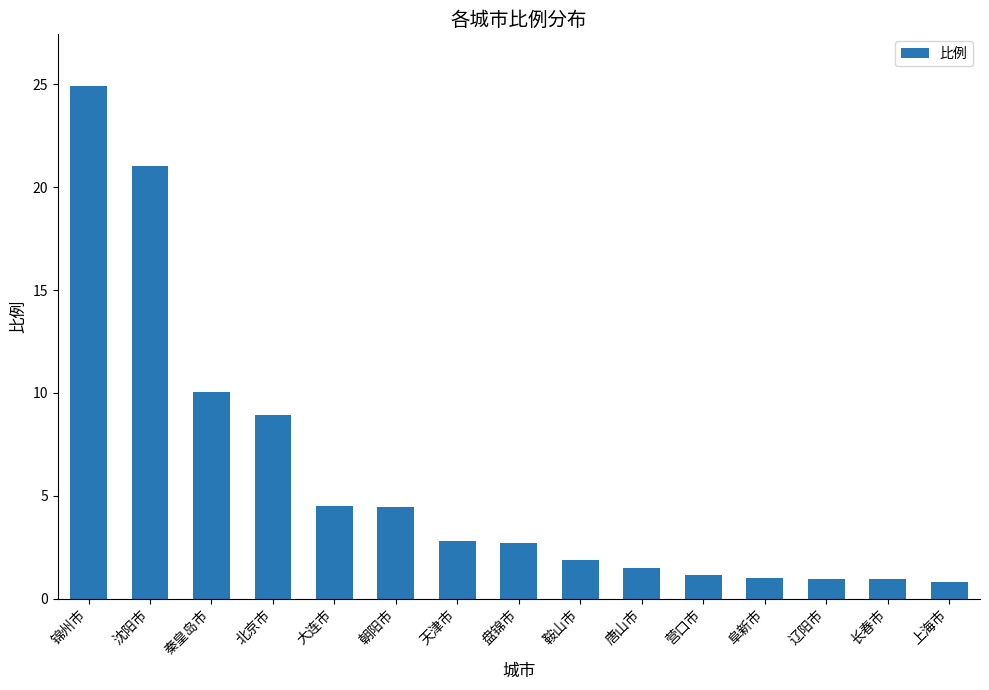

What is the smallest value displayed?

0.8